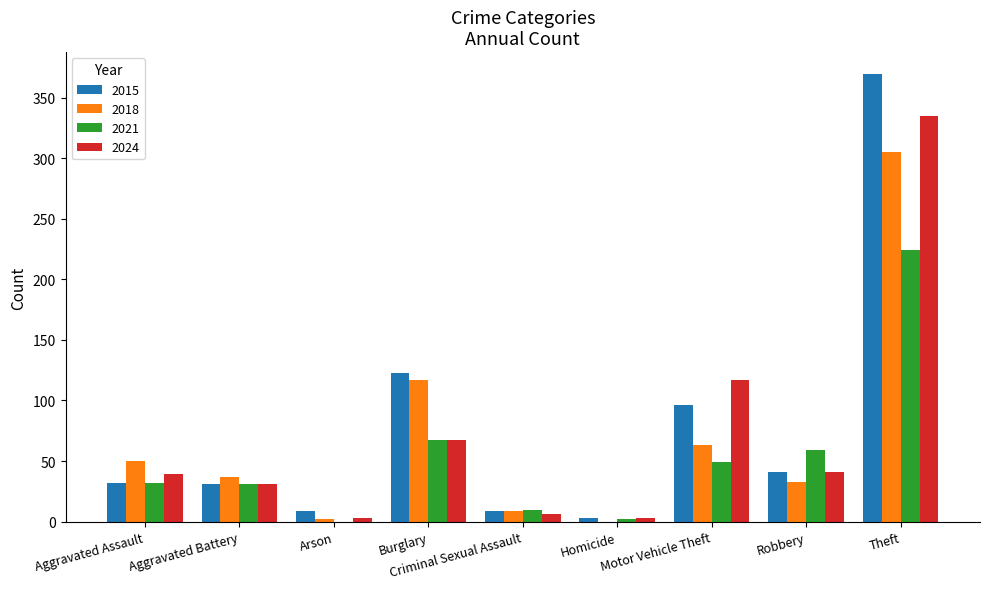

What is the average value of the 2015 series?

79